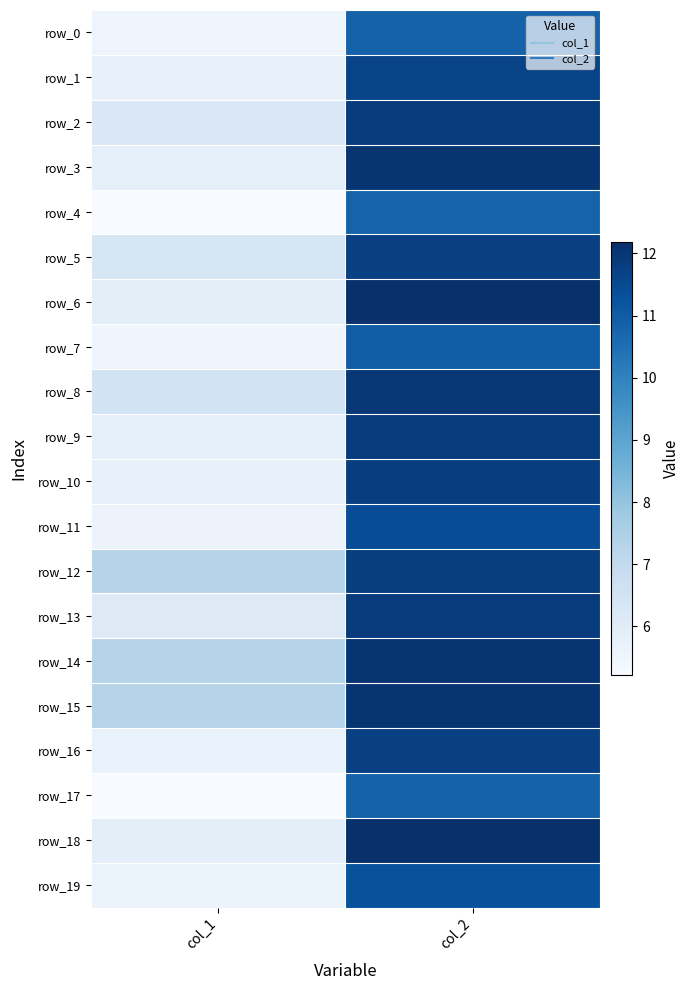

True or false: row_9 has a value of 11.9 at col_2.

True